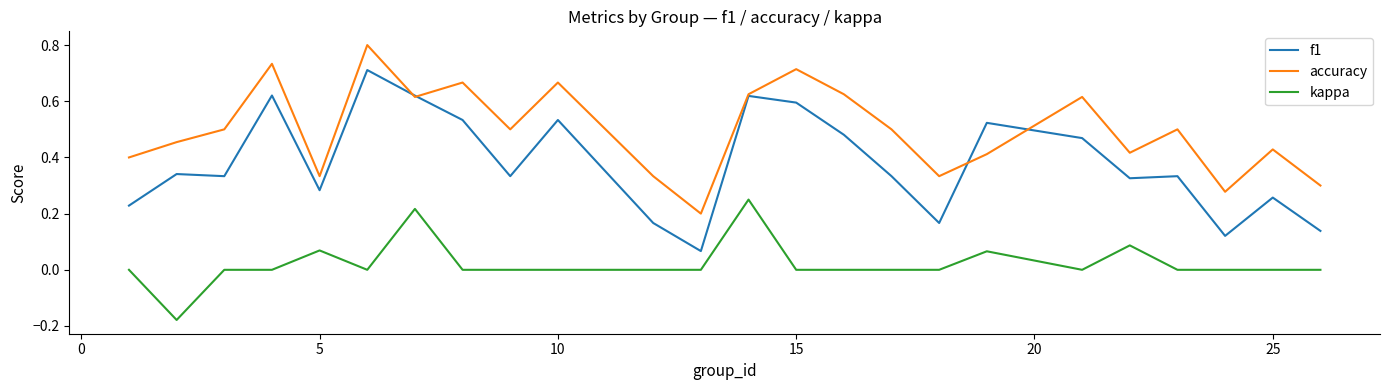

Which series has the largest total across all categories?

accuracy